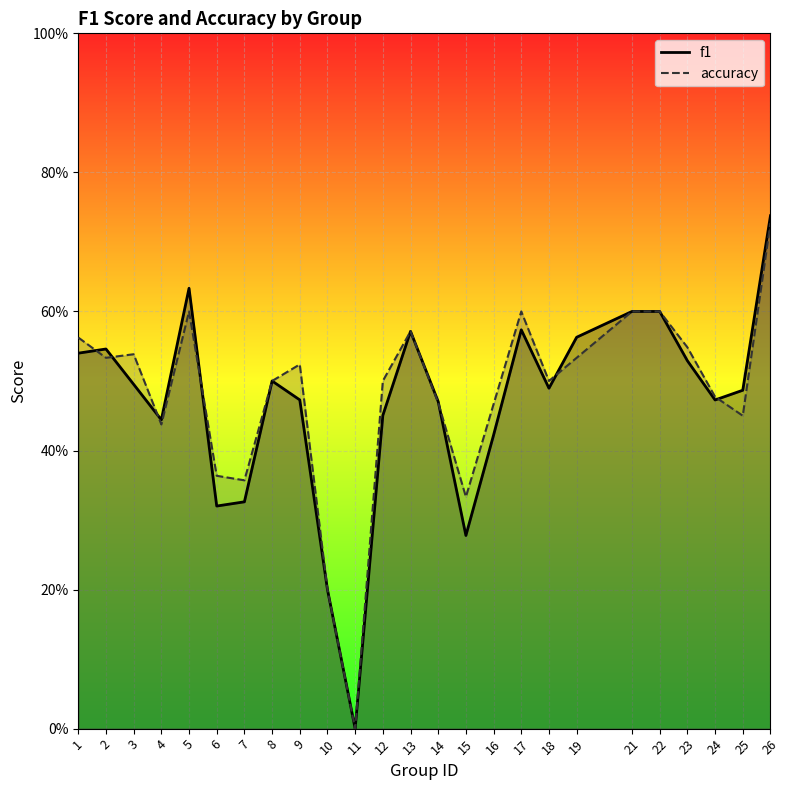

True or false: f1 has a value of 0.5 at 2.

True